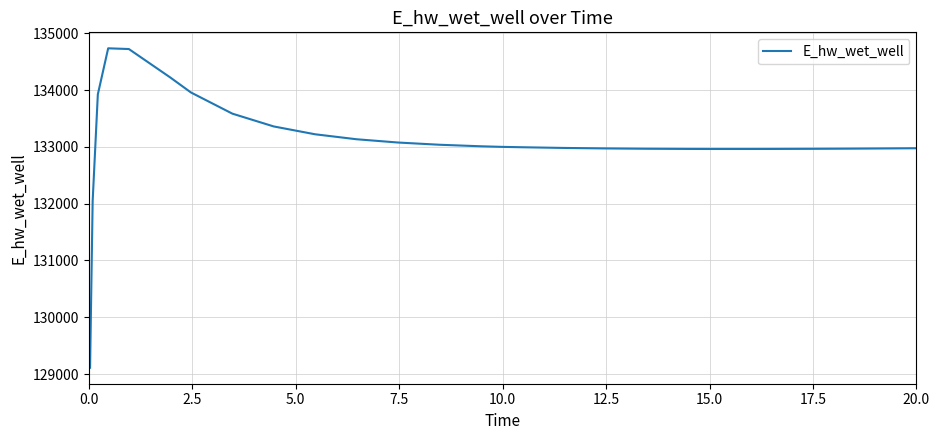

What is the difference between the maximum and minimum values?

5625.4